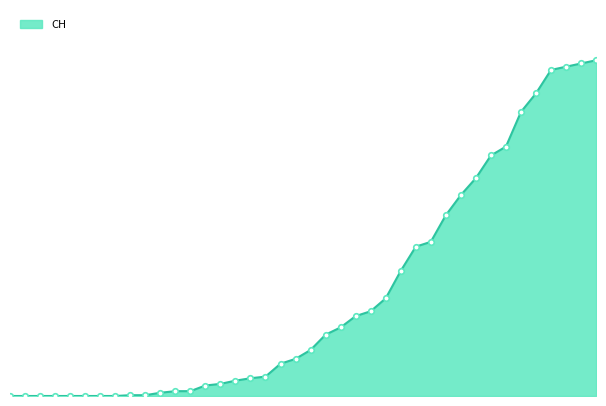

What is the greatest value displayed?

416